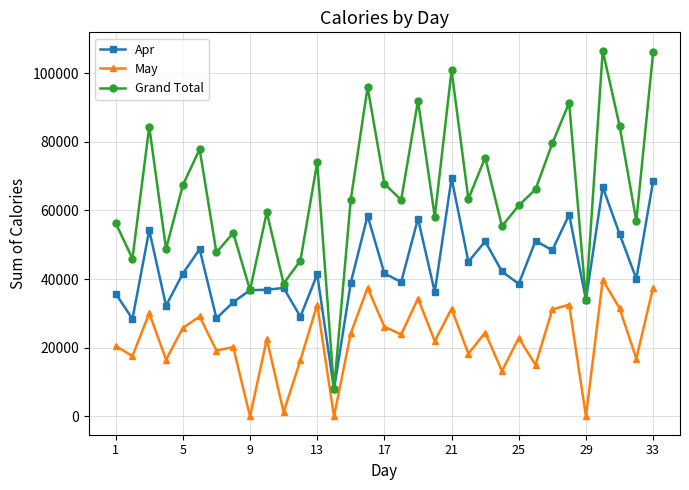

In Apr, how many points are lower than both neighbors (excluding endpoints)?

12